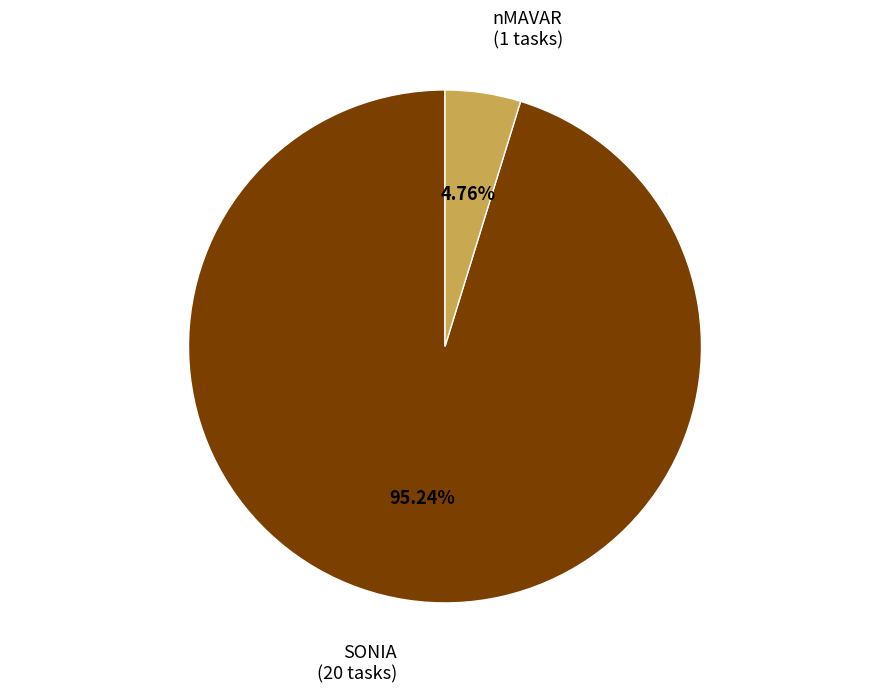

How much of the chart is everything except SONIA?

4.8%